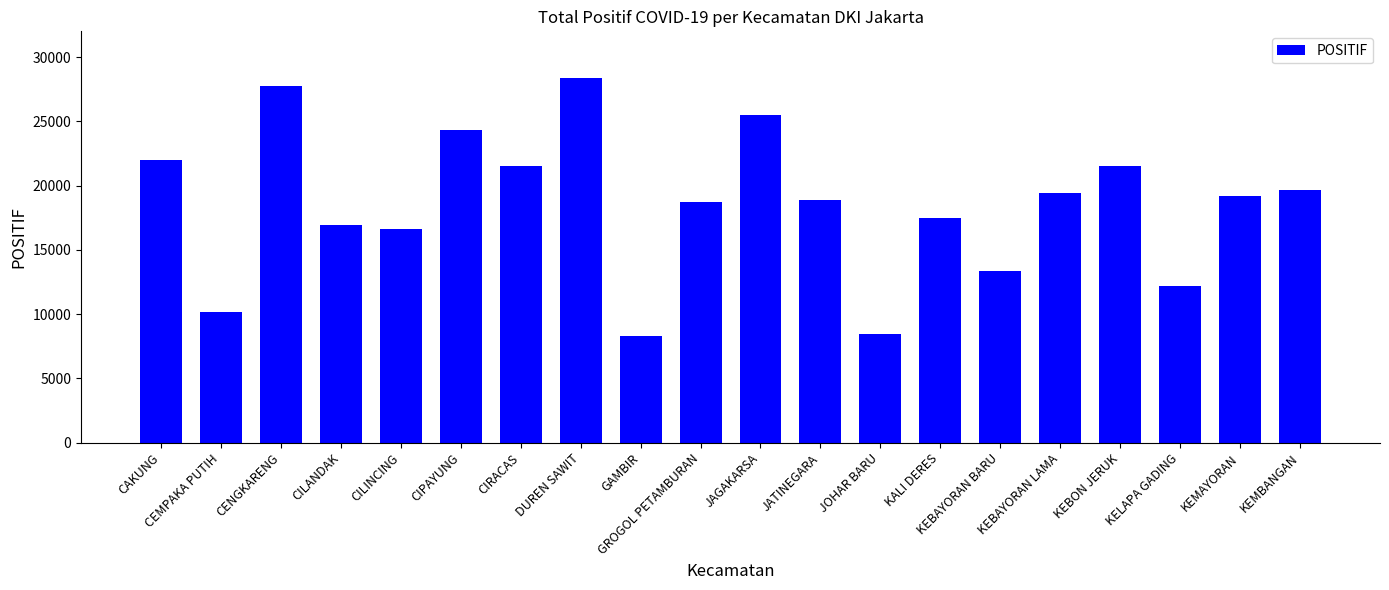

What is the minimum value shown in the chart?

8300